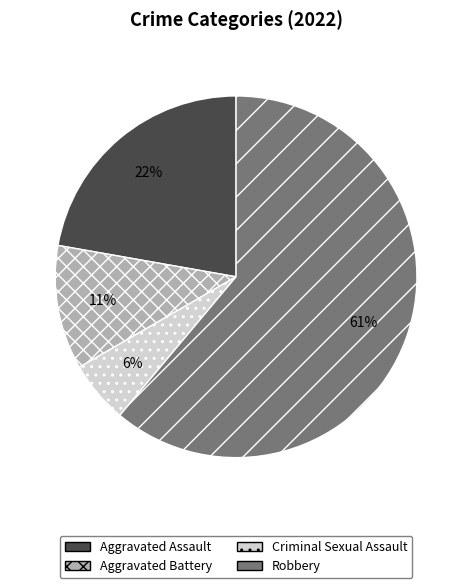

Does any single category account for the majority?

Yes